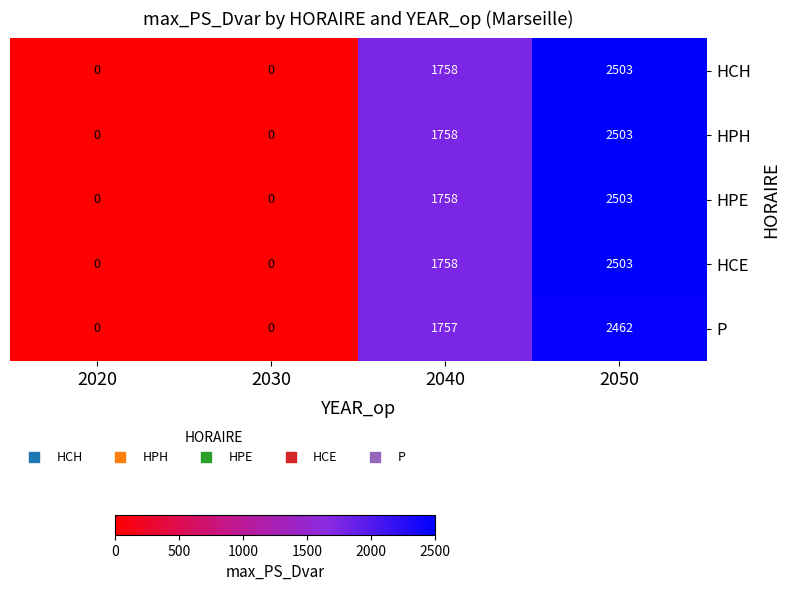

What is the maximum value shown in the chart?

2503